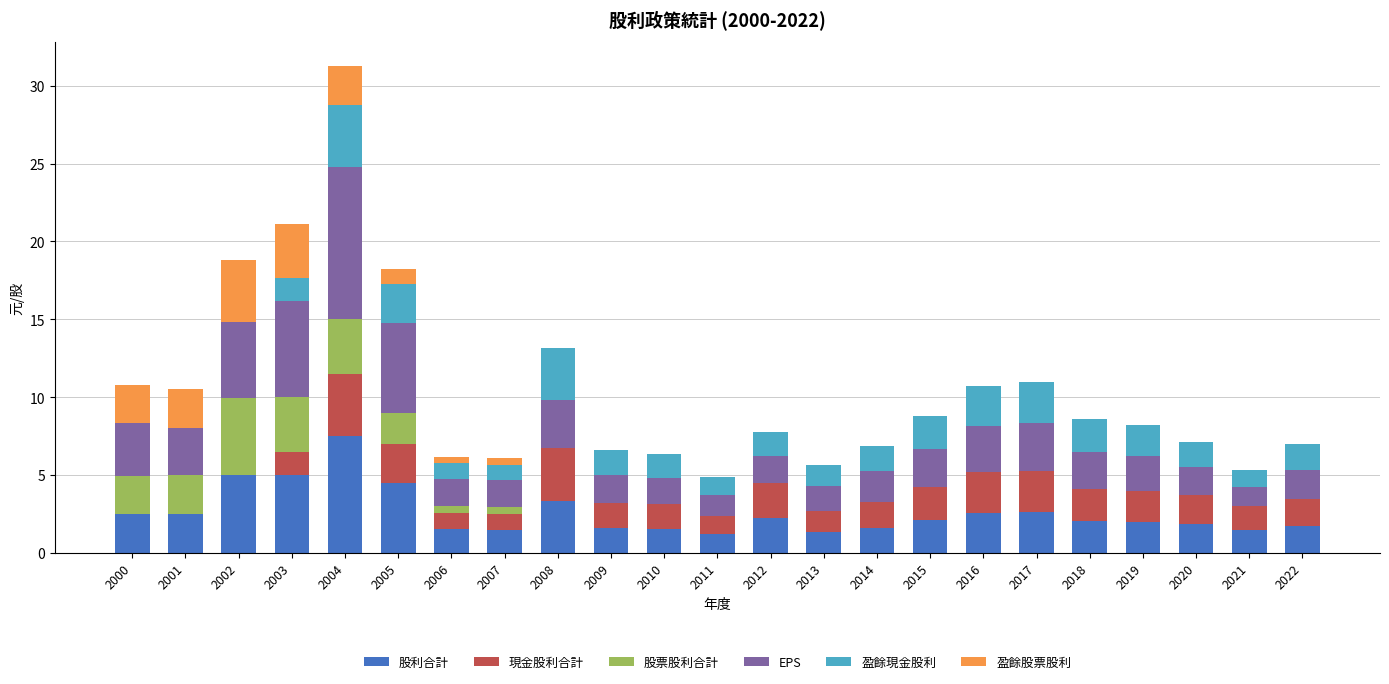

True or false: 股利合計 has a value of 2.2 at 2012.

True